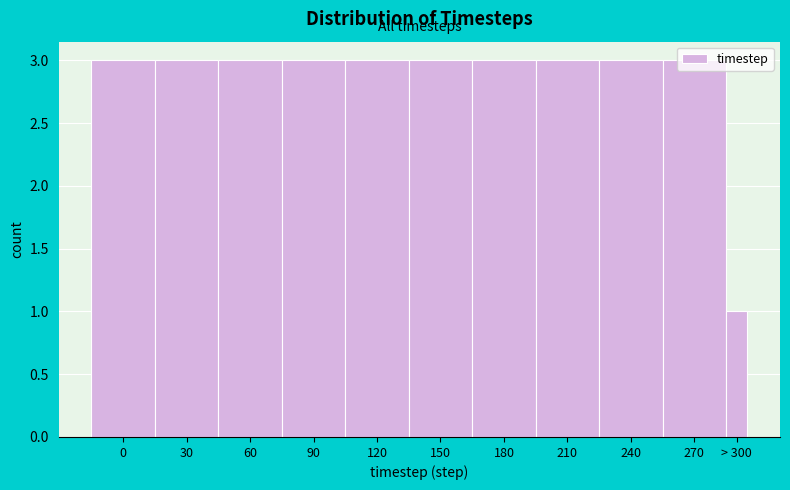

What is the value of the 6th bar from the left?

3